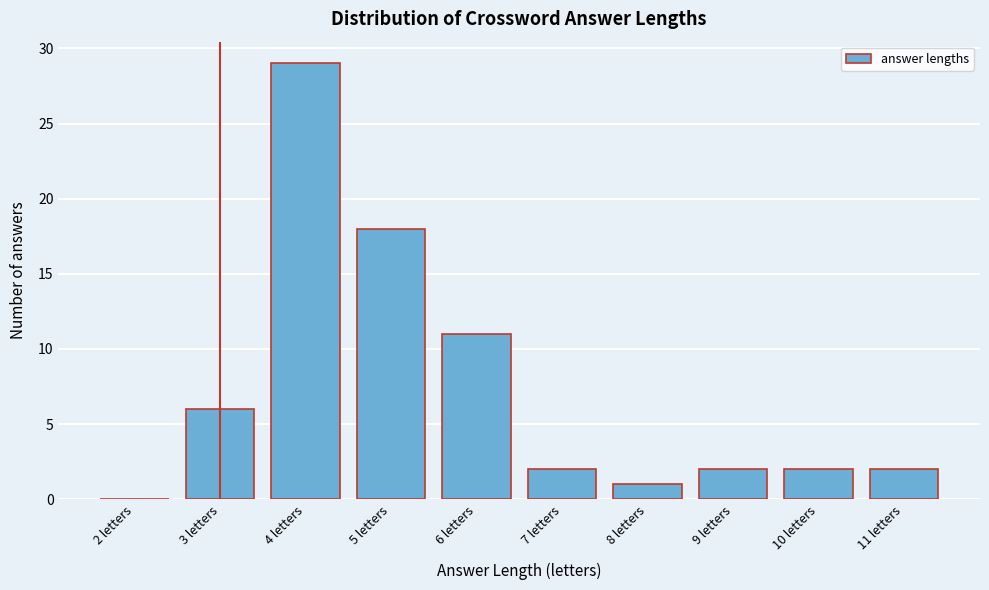

Reading left to right, what are all the values shown in this chart?

2 letters=0	3 letters=6	4 letters=29	5 letters=18	6 letters=11	7 letters=2	8 letters=1	9 letters=2	10 letters=2	11 letters=2